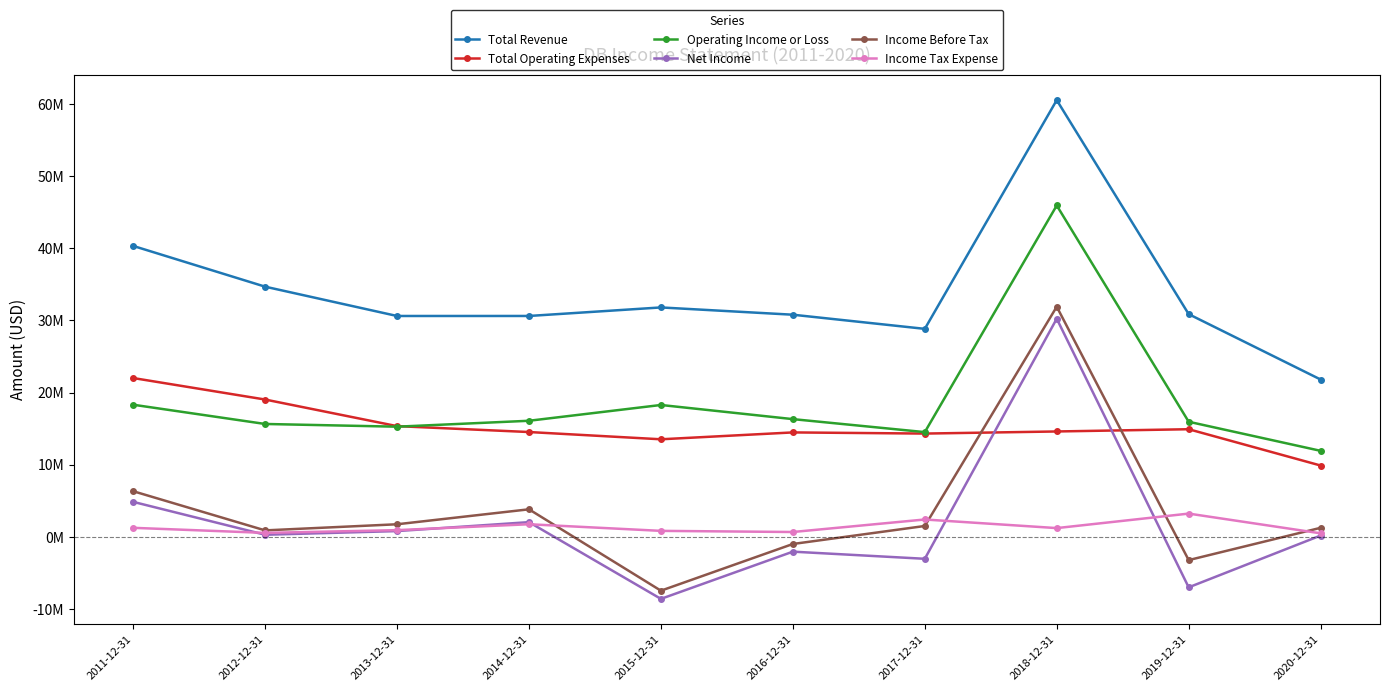

Is it true that Operating Income or Loss equals 8893453 at 2013-12-31?

False